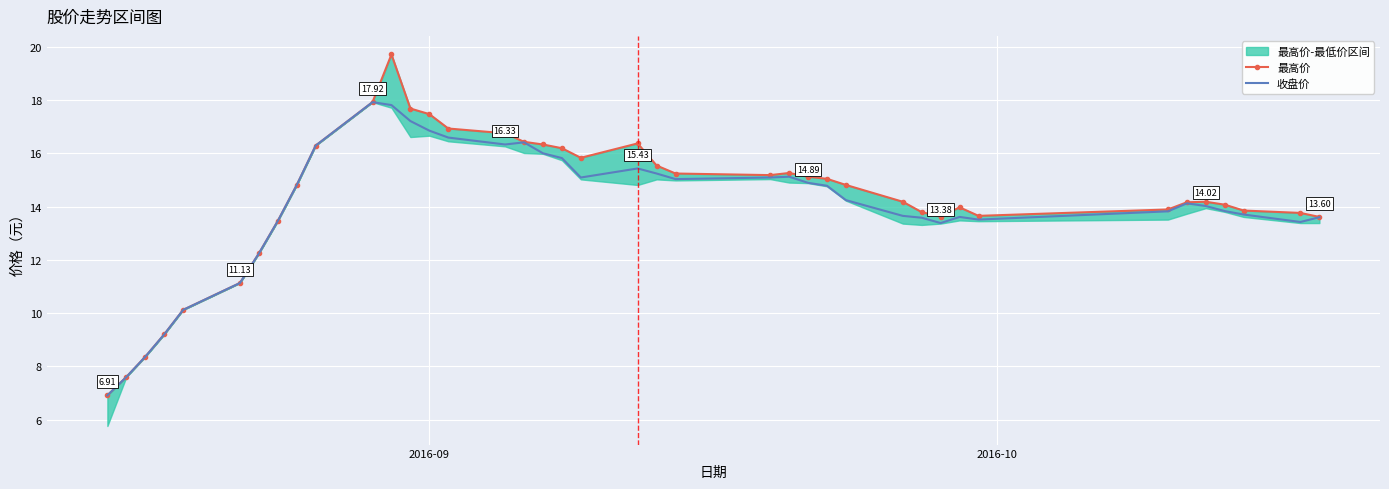

How many interior local valleys does the 最高价 series have?

4